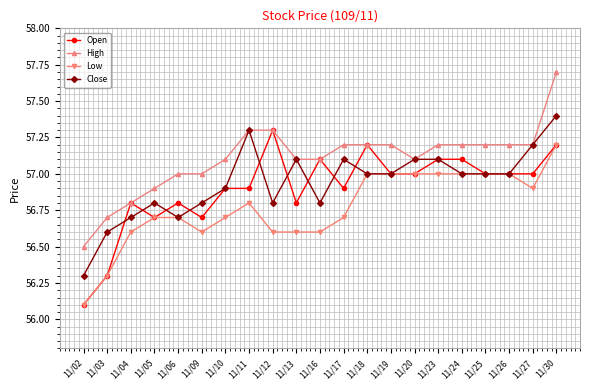

Reading right to left, what are all the values shown in this chart?

Open: 57.2	57.0	57.0	57.0	57.1	57.1	57.0	57.0	57.2	56.9	57.1	56.8	57.3	56.9	56.9	56.7	56.8	56.7	56.8	56.3	56.1
High: 57.7	57.2	57.2	57.2	57.2	57.2	57.1	57.2	57.2	57.2	57.1	57.1	57.3	57.3	57.1	57.0	57.0	56.9	56.8	56.7	56.5
Low: 57.2	56.9	57.0	57.0	57.0	57.0	57.0	57.0	57.0	56.7	56.6	56.6	56.6	56.8	56.7	56.6	56.7	56.7	56.6	56.3	56.1
Close: 57.4	57.2	57.0	57.0	57.0	57.1	57.1	57.0	57.0	57.1	56.8	57.1	56.8	57.3	56.9	56.8	56.7	56.8	56.7	56.6	56.3